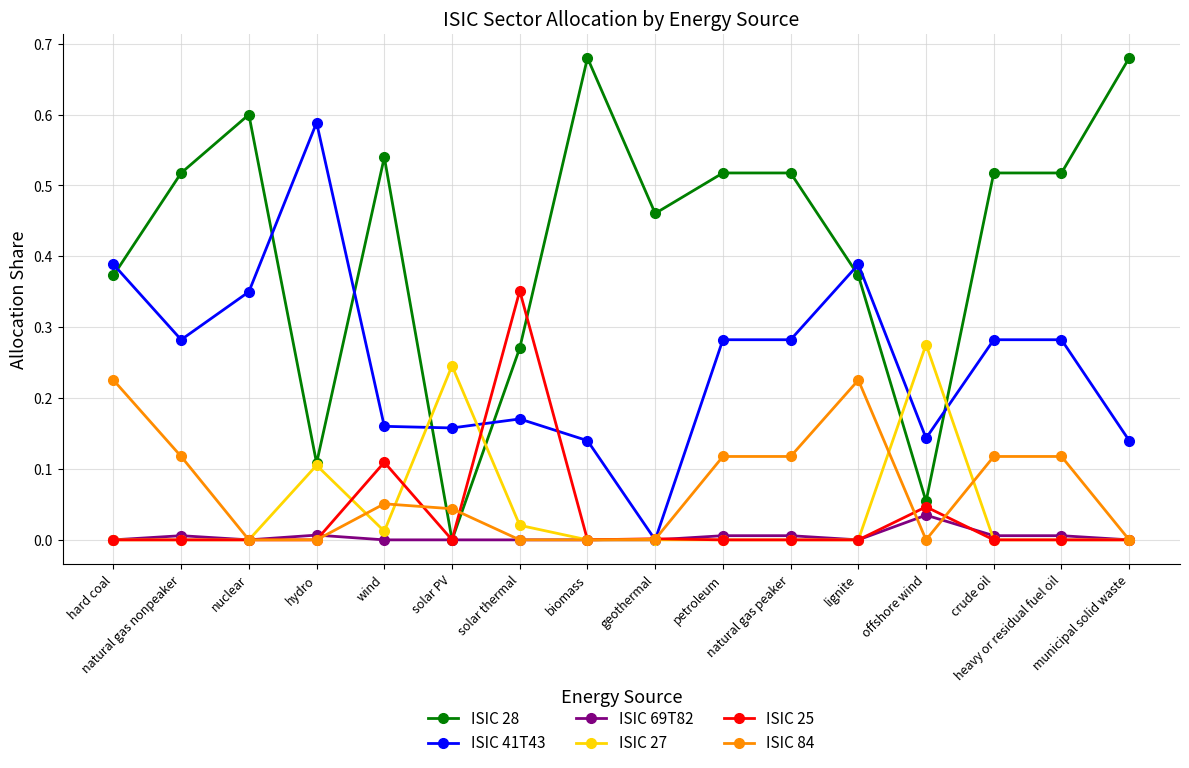

True or false: ISIC 69T82 has more than 0 interior local peaks.

True